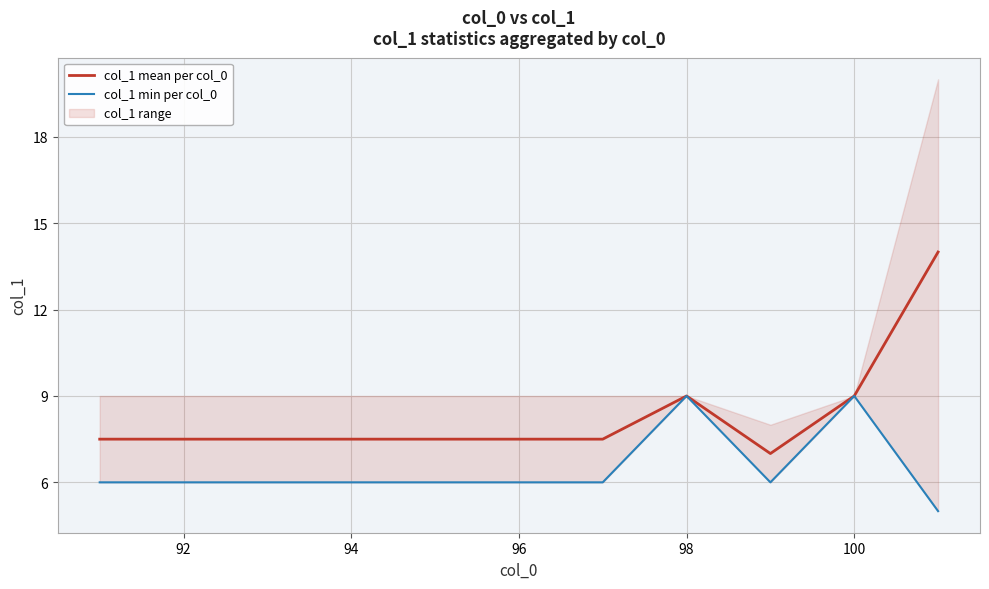

True or false: col_1 mean per col_0 has more than 2 interior local peaks.

False